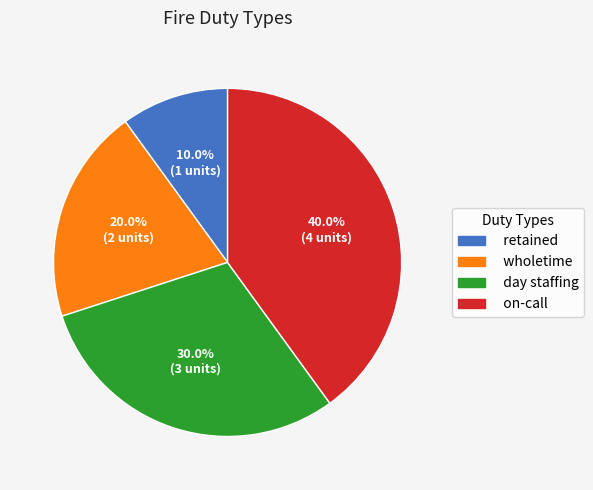

How many segments does this pie chart have?

4